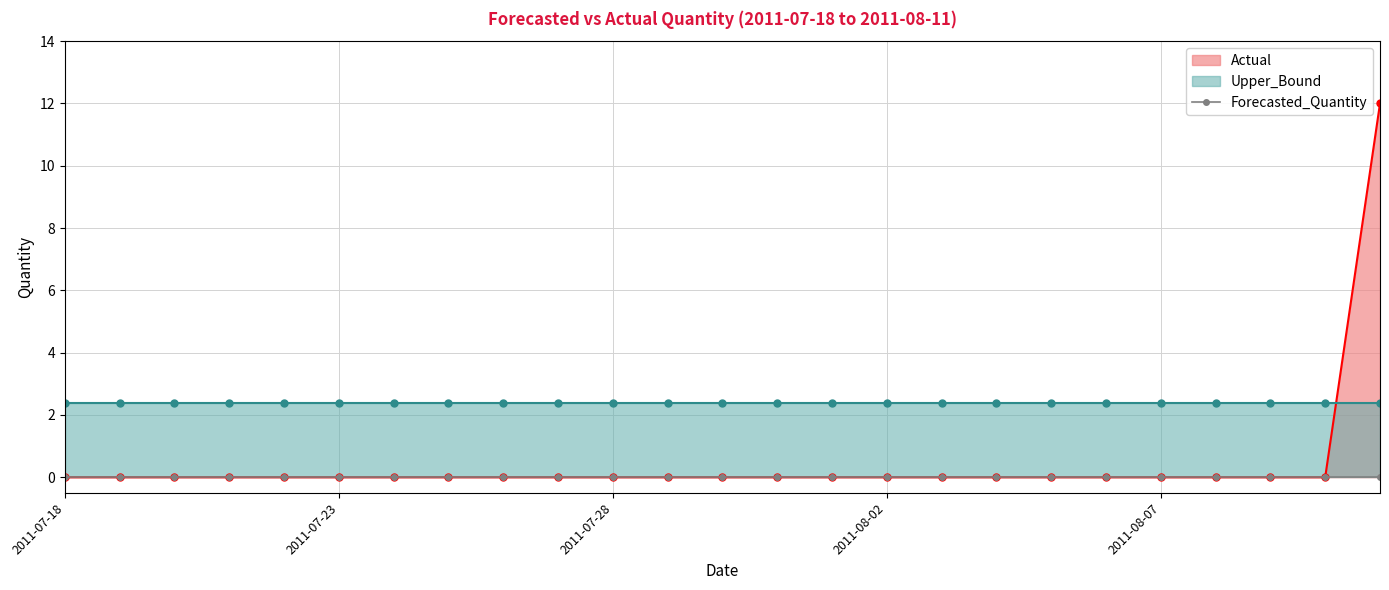

Which series has the largest total across all categories?

Upper_Bound